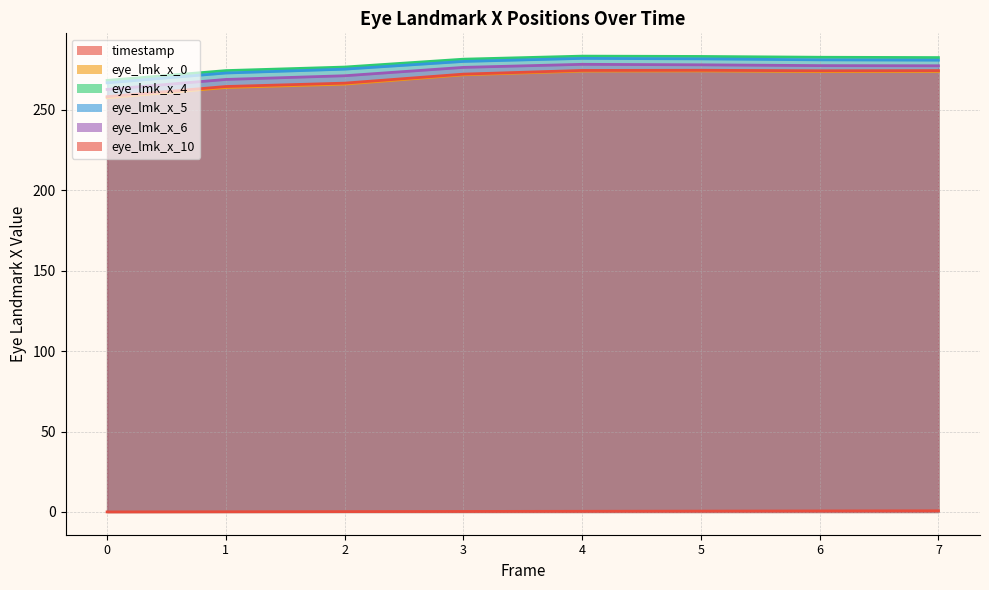

Which series has the widest spread of values?

eye_lmk_x_0